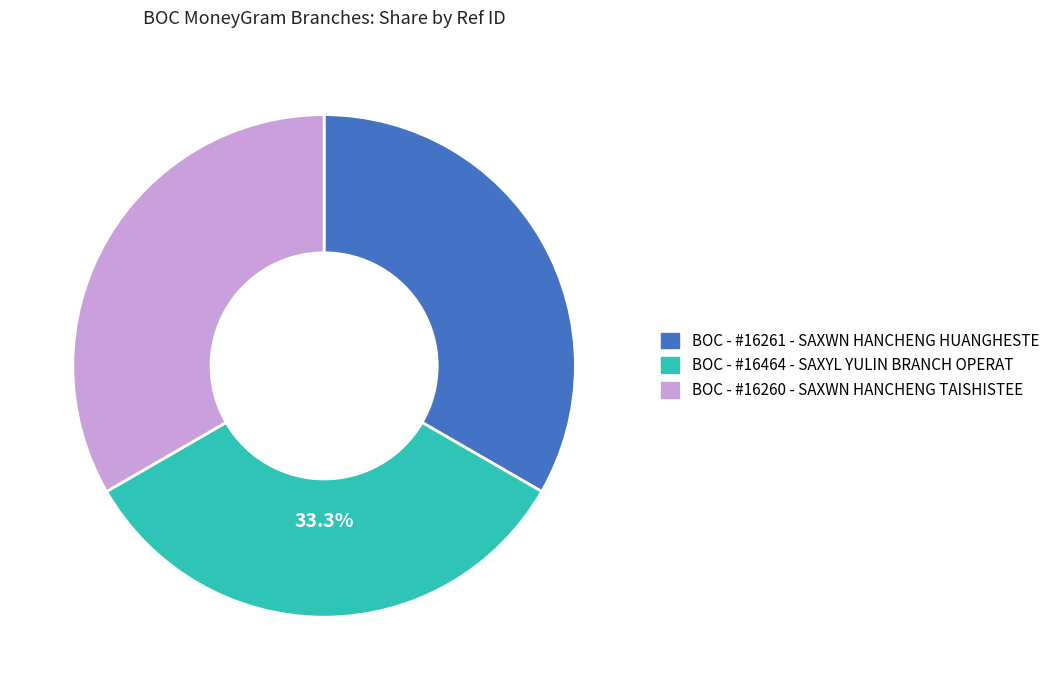

What is the ratio of the value at BOC - #16261 - SAXWN HANCHENG HUANGHESTE to the value at BOC - #16464 - SAXYL YULIN BRANCH OPERAT?

1.0